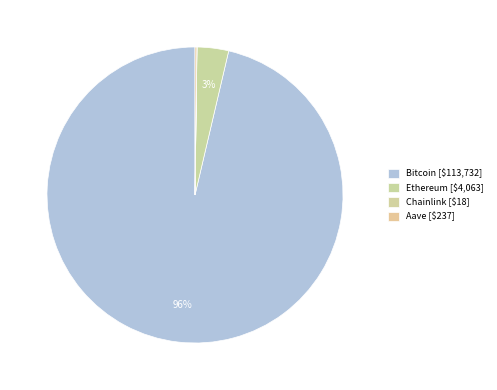

Rank the categories by value from highest to lowest.

Bitcoin, Ethereum, Aave, Chainlink